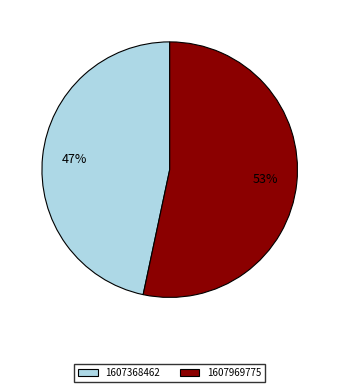

Which slice is the largest?

1607969775